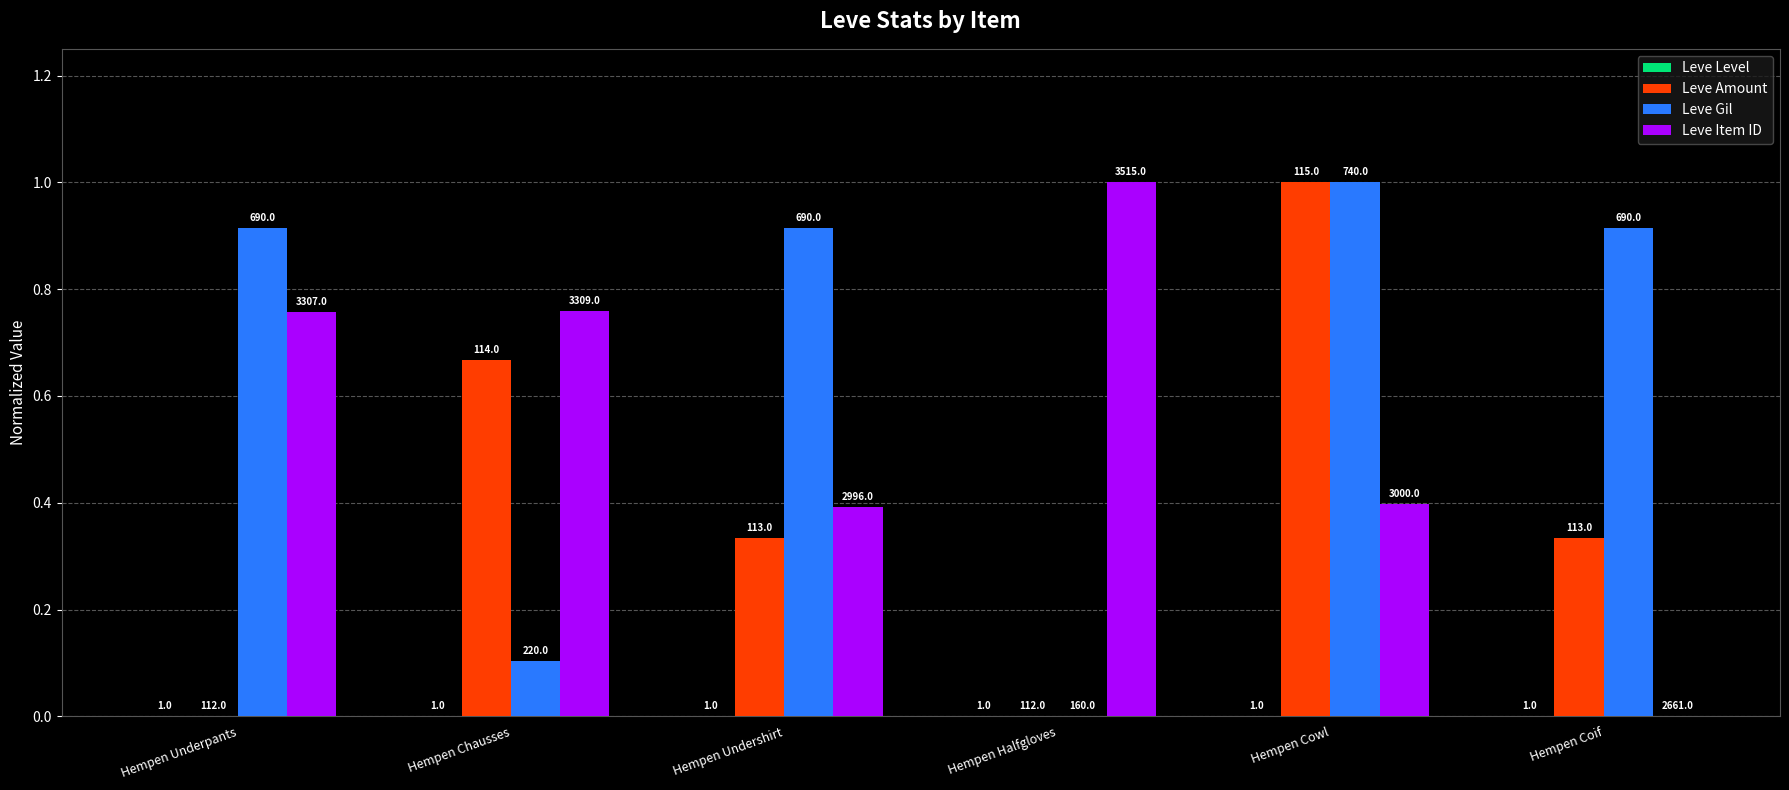

Rank the series at Hempen Cowl from lowest to highest value.

Leve Level, Leve Item ID, Leve Amount, Leve Gil